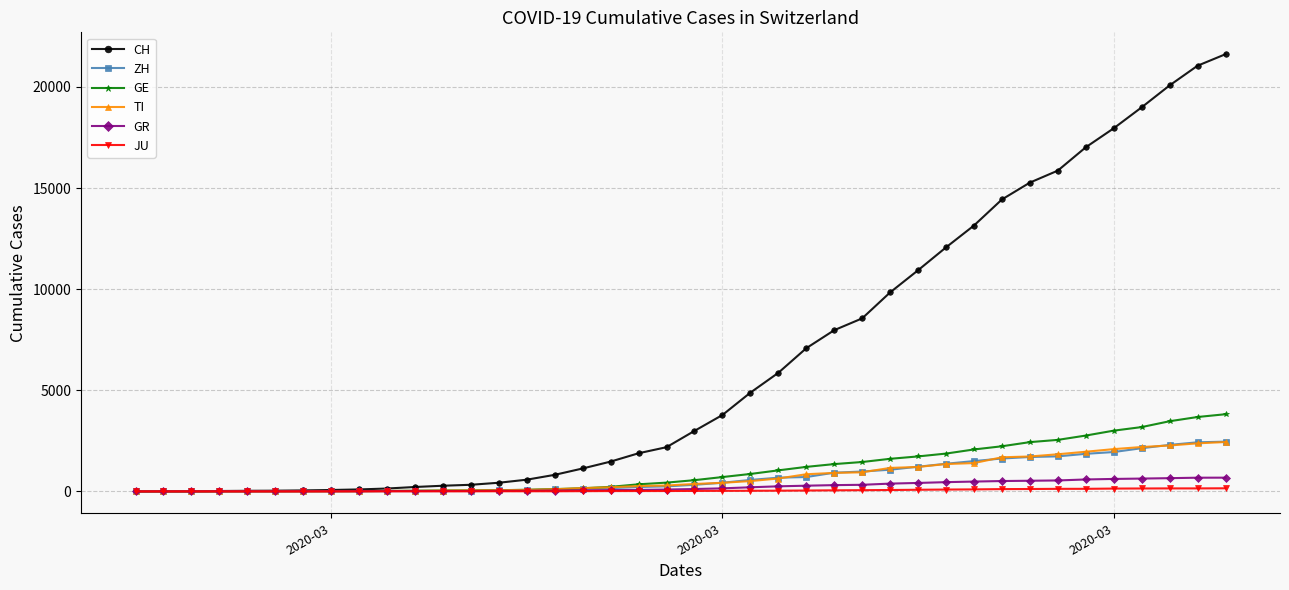

What is the highest value of the GE series?

3817